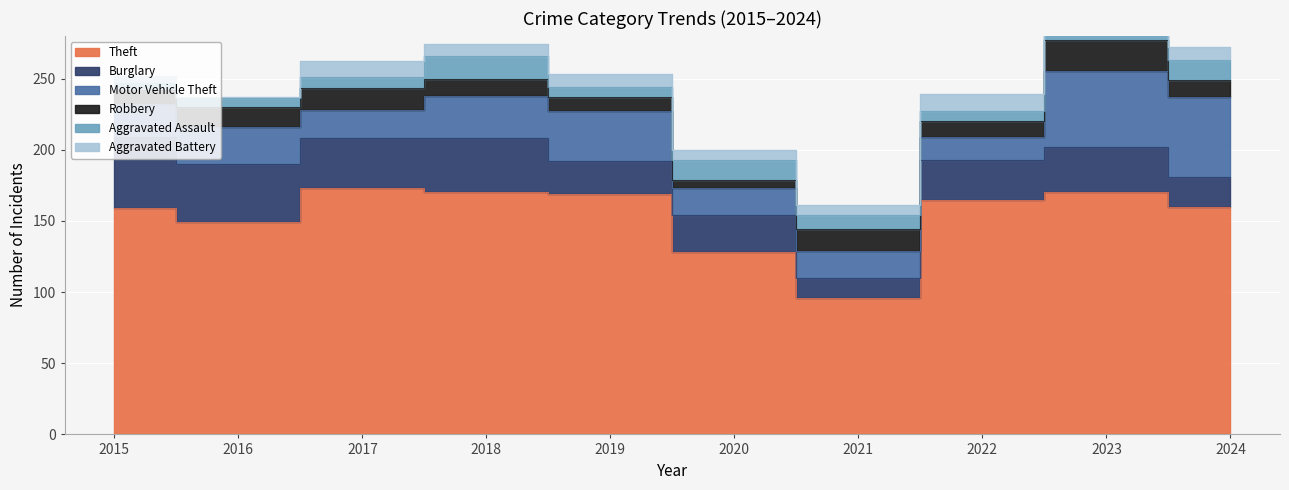

Count the number of categories in the chart.

10